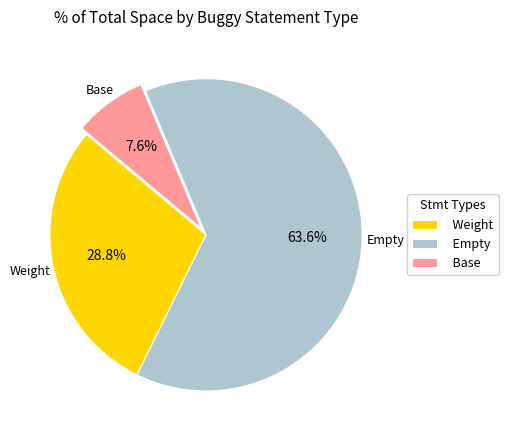

Do Weight and Base together represent more than half of the pie?

No